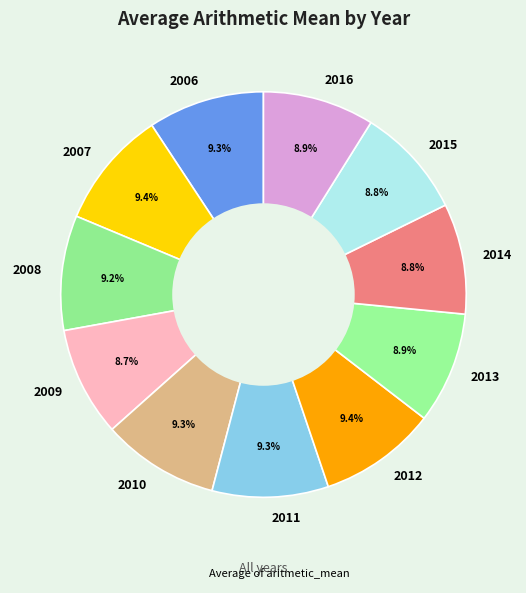

Is there any slice that represents more than half of the pie?

No